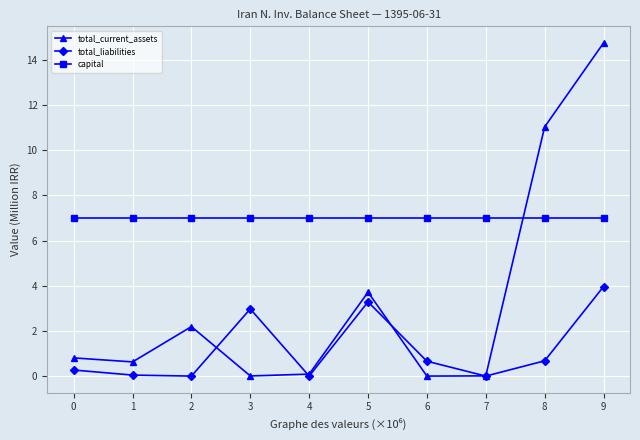

Between 3 and 5, which series saw the biggest shift?

total_current_assets